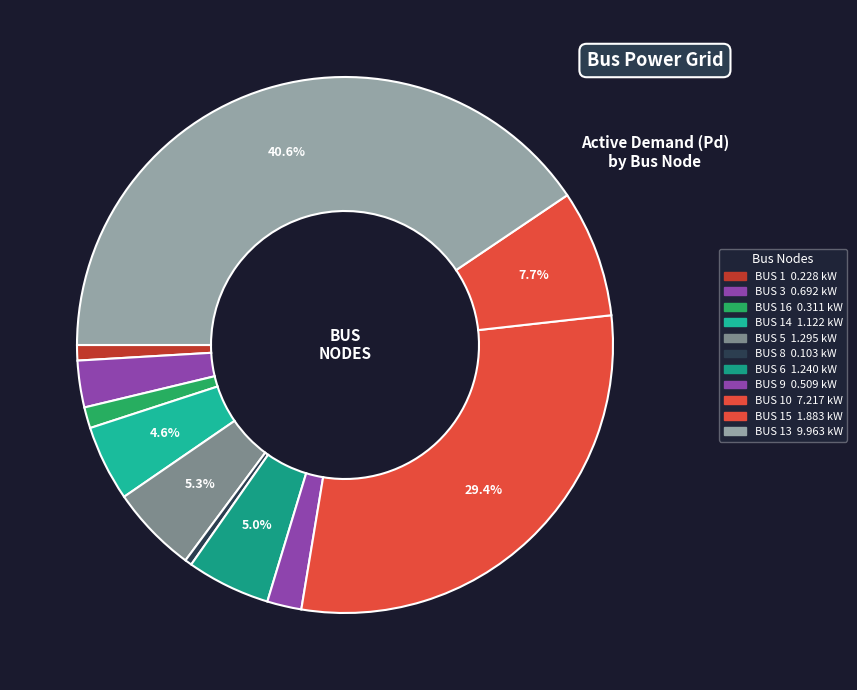

Count the number of slices in the pie.

11